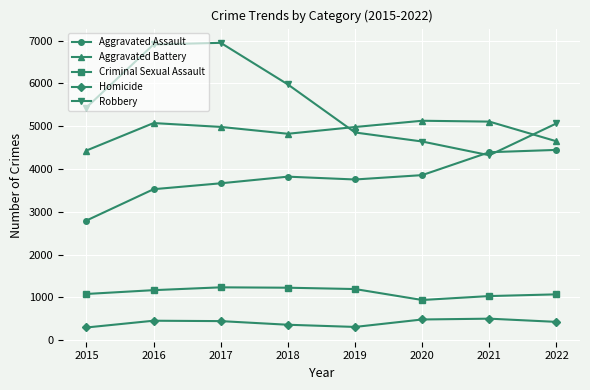

How many lines are shown in the chart?

5